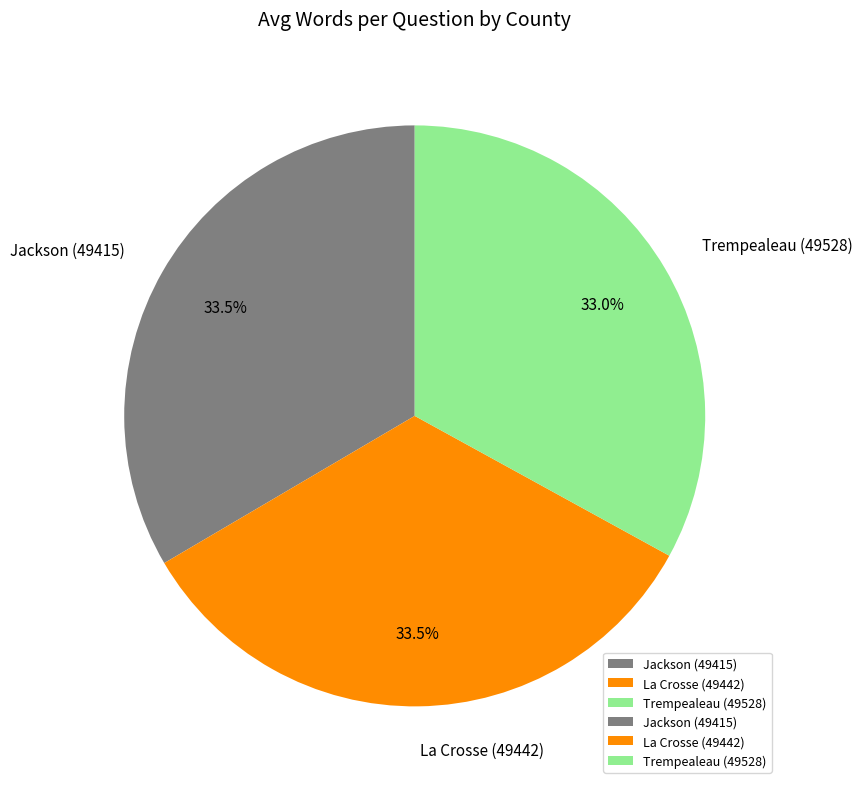

Is there a majority slice in this chart?

No